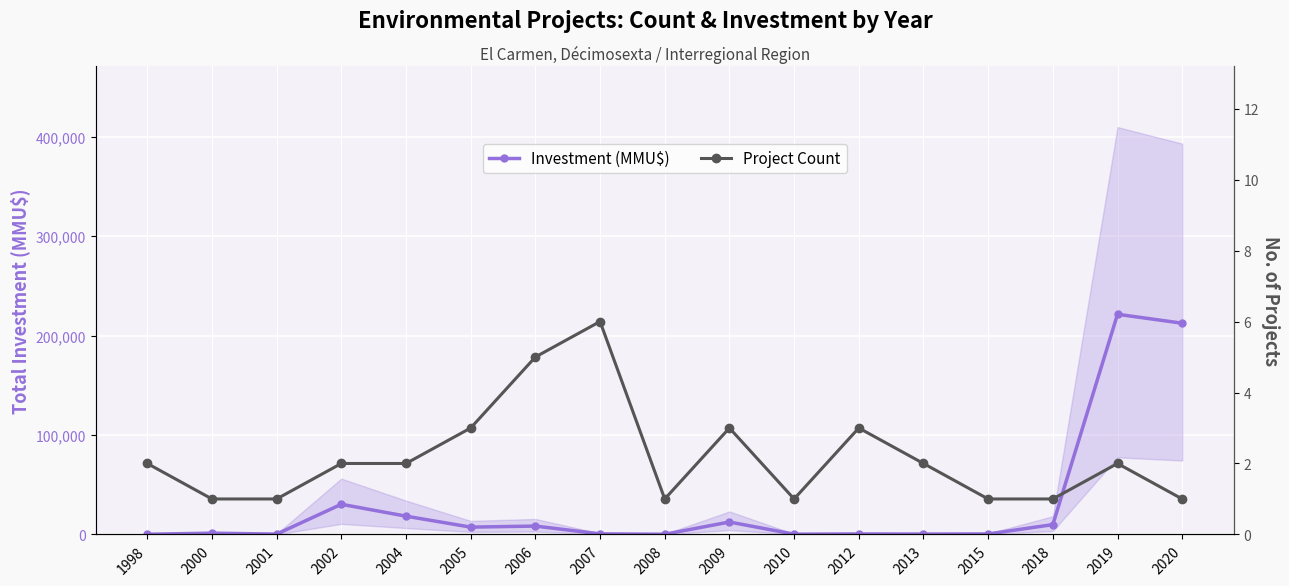

Reading left to right, what are all the values shown in this chart?

Investment (MMU$): 210	1320	350	30370	18400	7375	8435	584	215	12522	300	500	400	500	9903	221500	212500
Project Count: 2	1	1	2	2	3	5	6	1	3	1	3	2	1	1	2	1